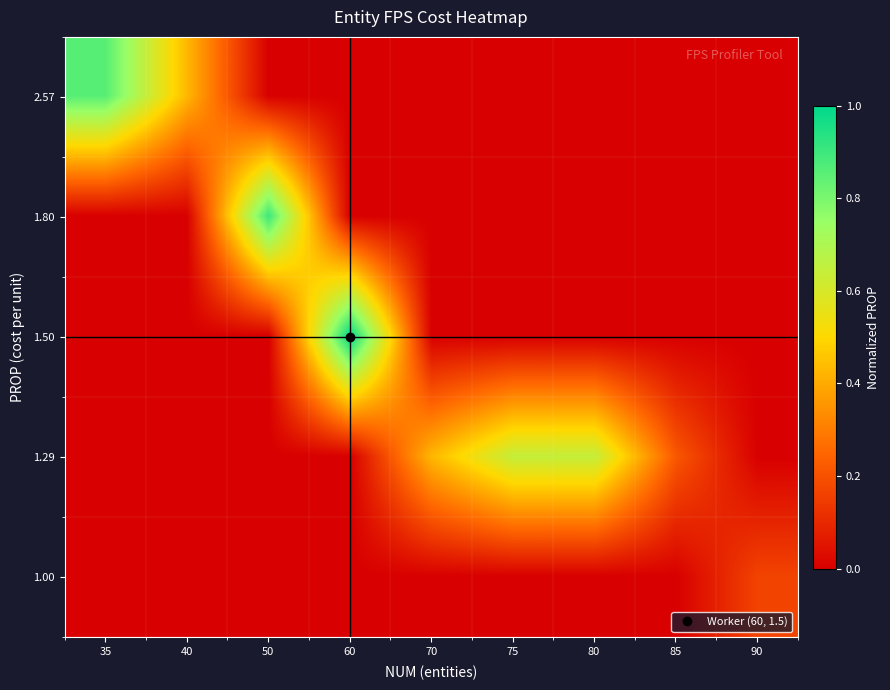

Which has a higher value, 90 or 40?

40